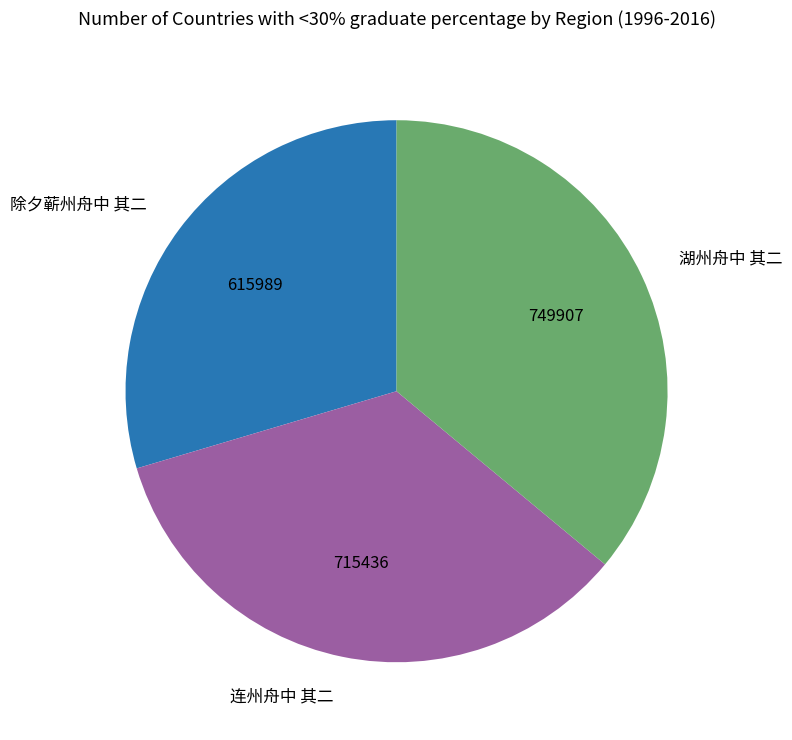

Does any single category account for the majority?

No